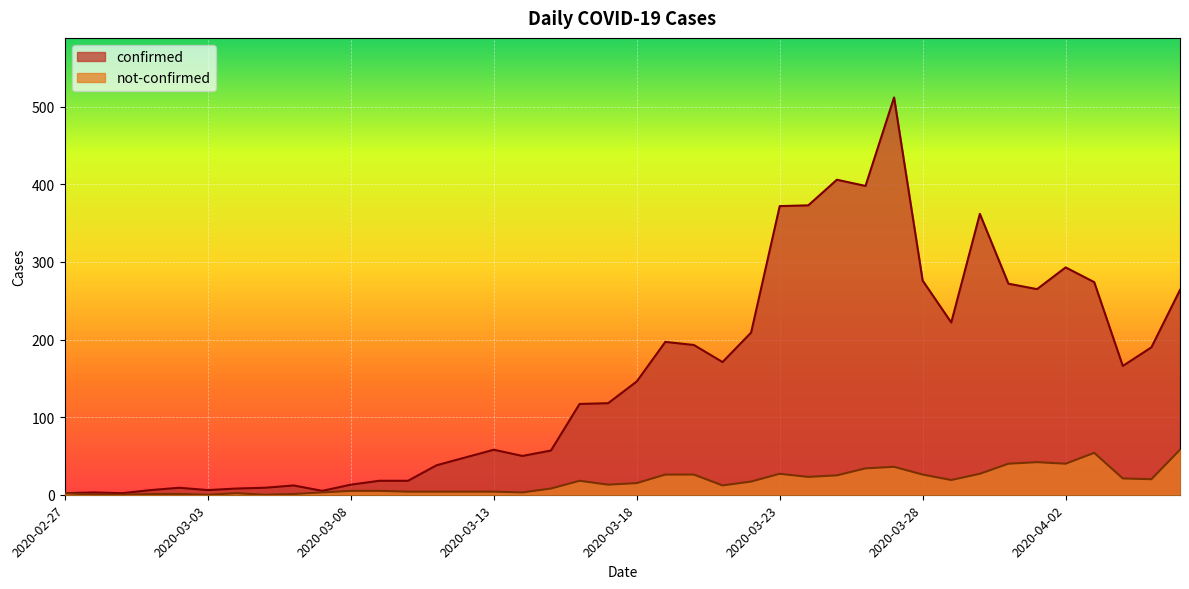

The value of not-confirmed at 2020-03-26 is 34. True or false?

True